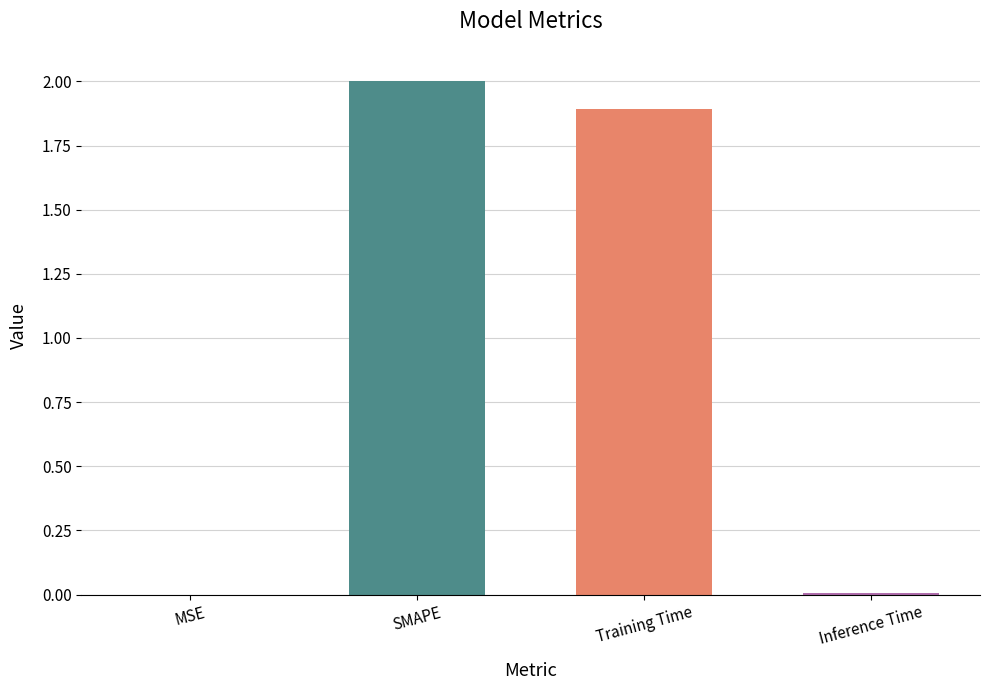

Is it true that the value at Inference Time is 0.0?

True